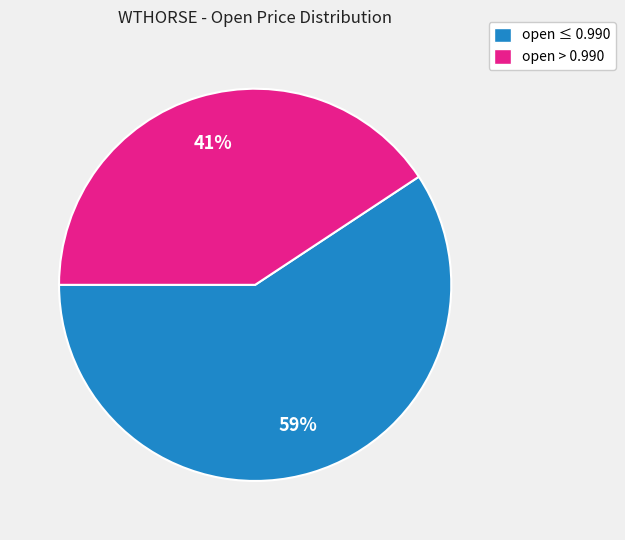

Is there a majority slice in this chart?

Yes